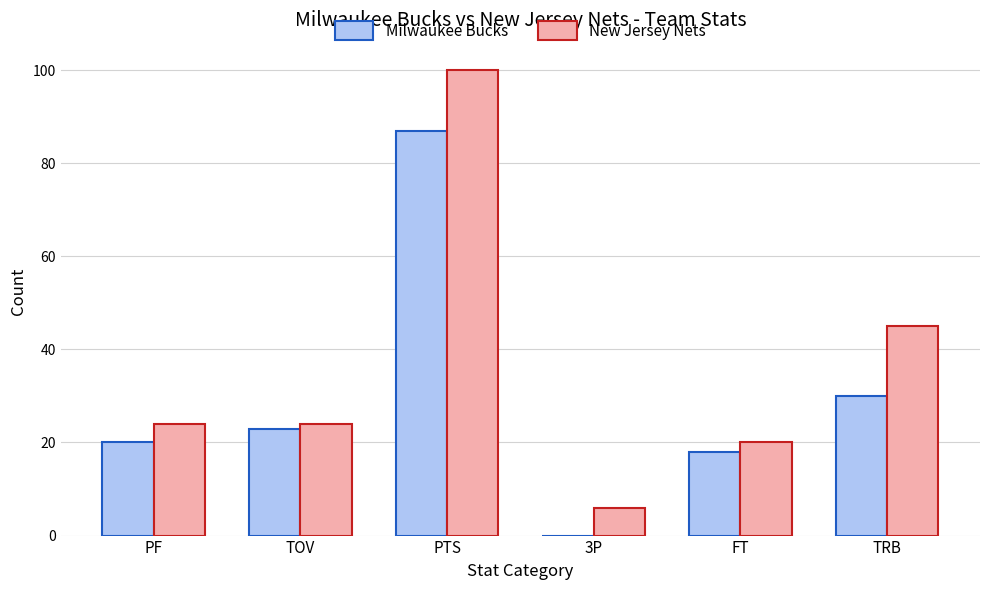

What is the sum of all New Jersey Nets values?

219